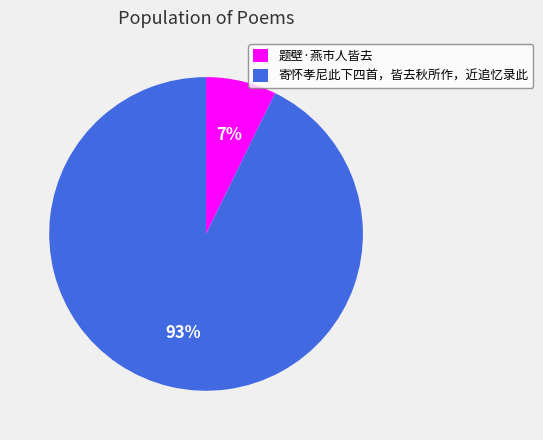

Which slice represents more than half of the pie?

寄怀孝尼此下四首，皆去秋所作，近追忆录此